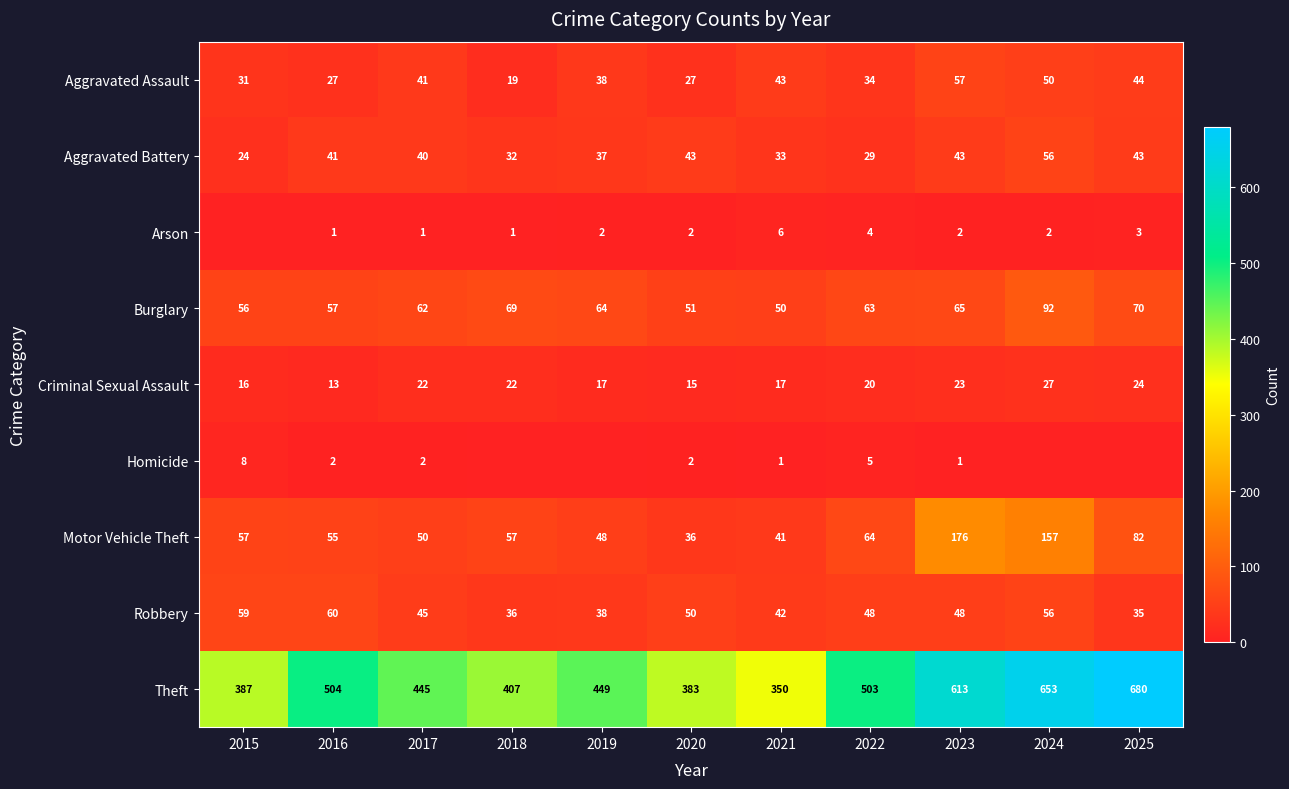

What is the difference between the second highest and second lowest values in the Burglary series?

19